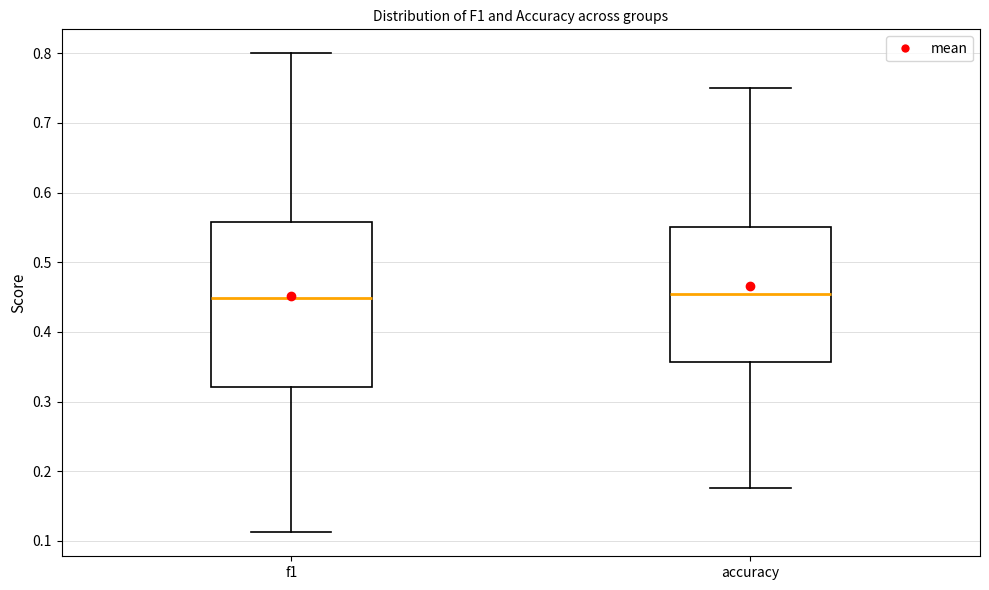

Comparing the boxes themselves (not the whiskers), which one is the tallest?

f1